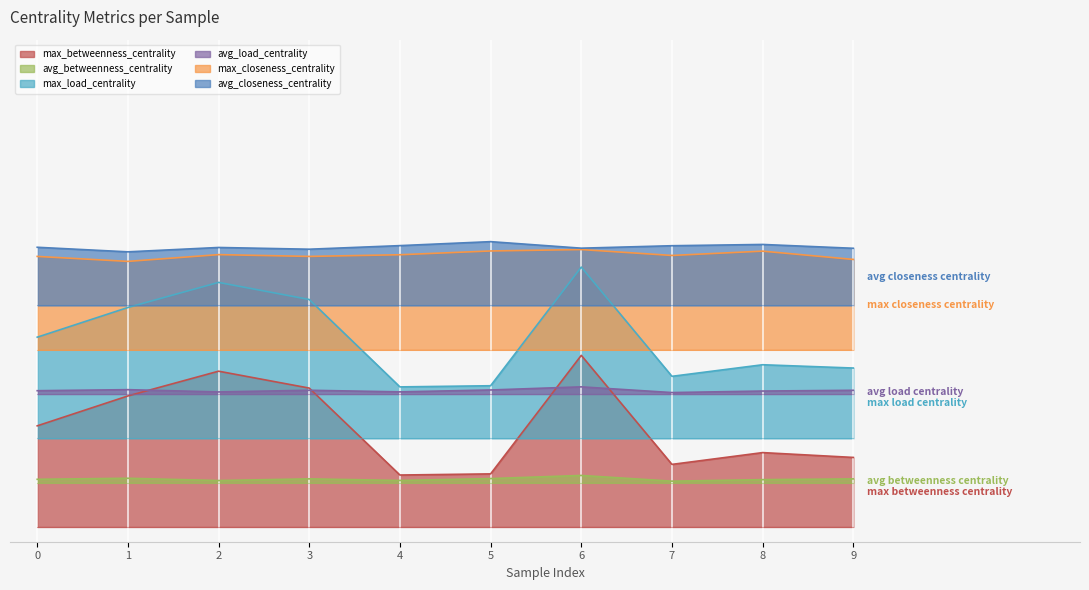

Is the value of avg_closeness_centrality at 3 greater than the value of avg_betweenness_centrality at 1?

Yes